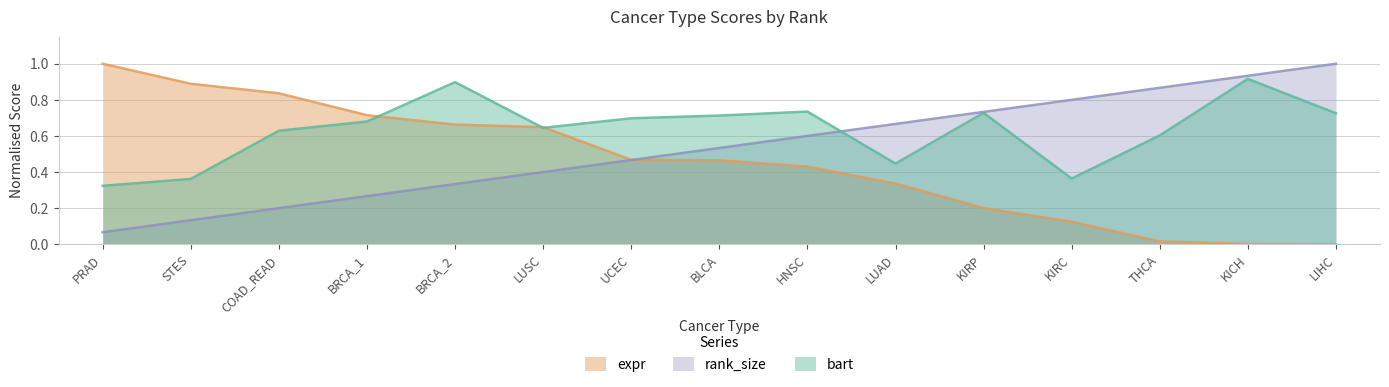

What is the difference between the expr values at UCEC and PRAD?

0.5